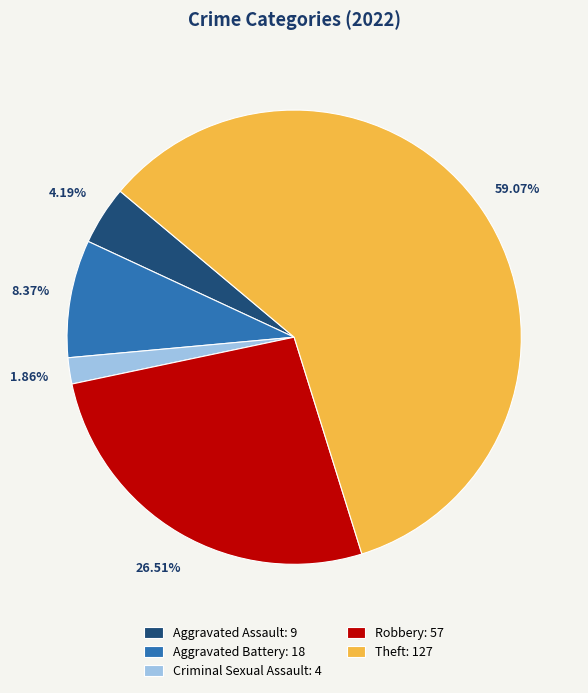

Is it true that Criminal Sexual Assault is 2% of the pie?

True